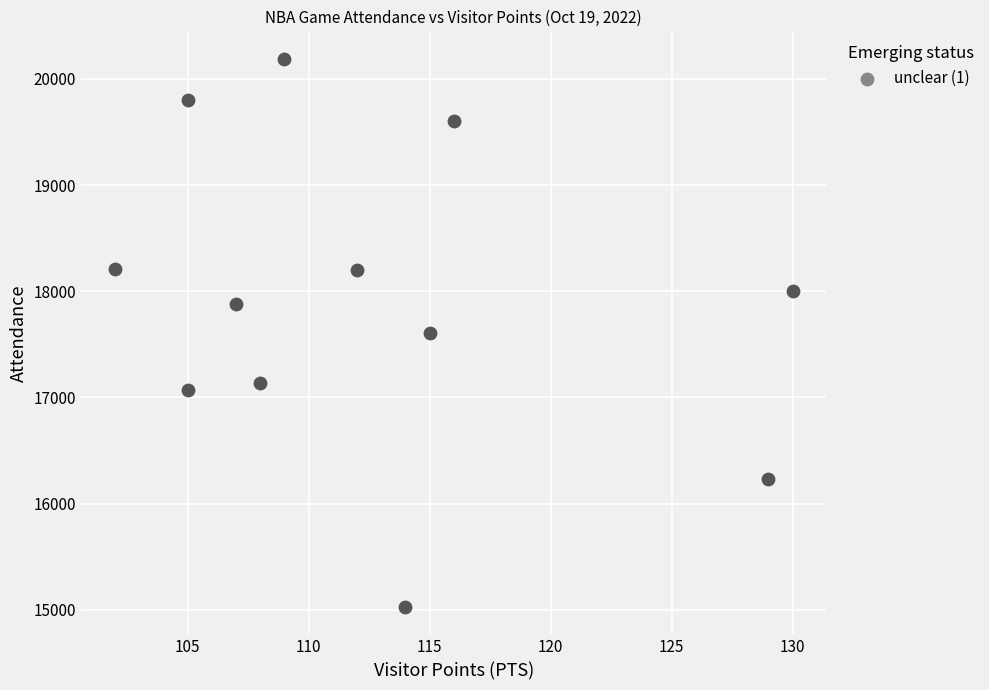

What is the average Y value?

17913